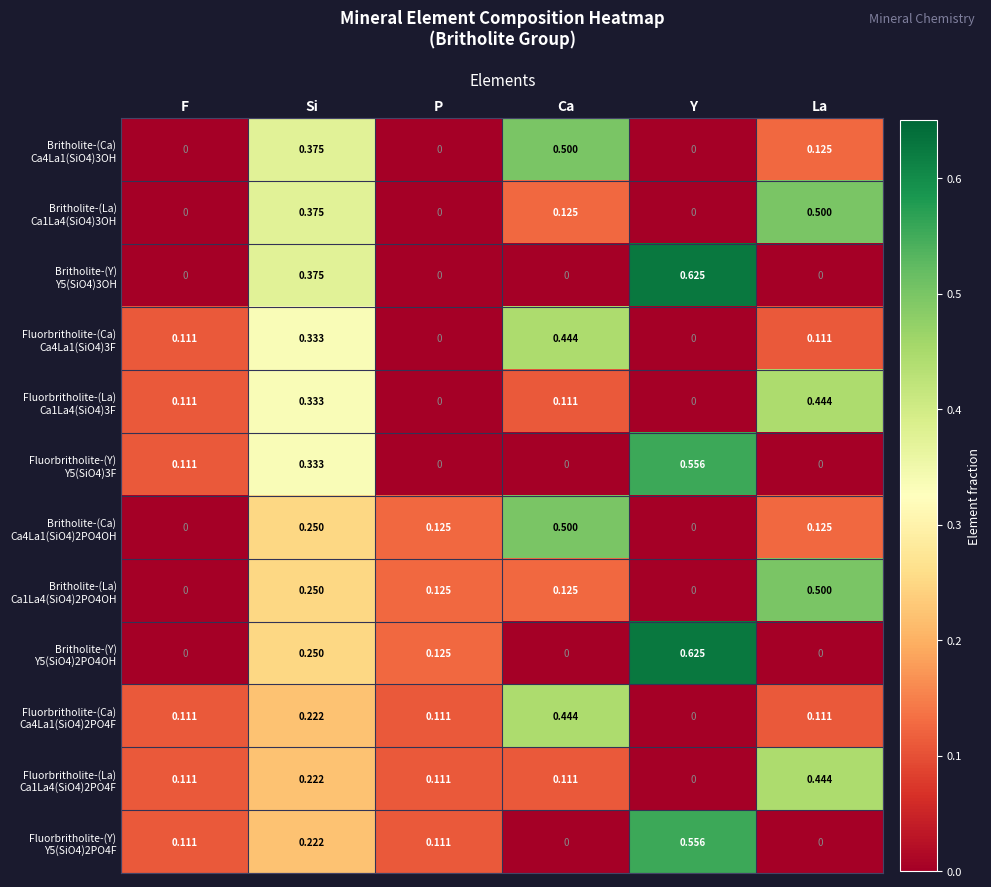

At which category is the sum across all series the highest?

Si